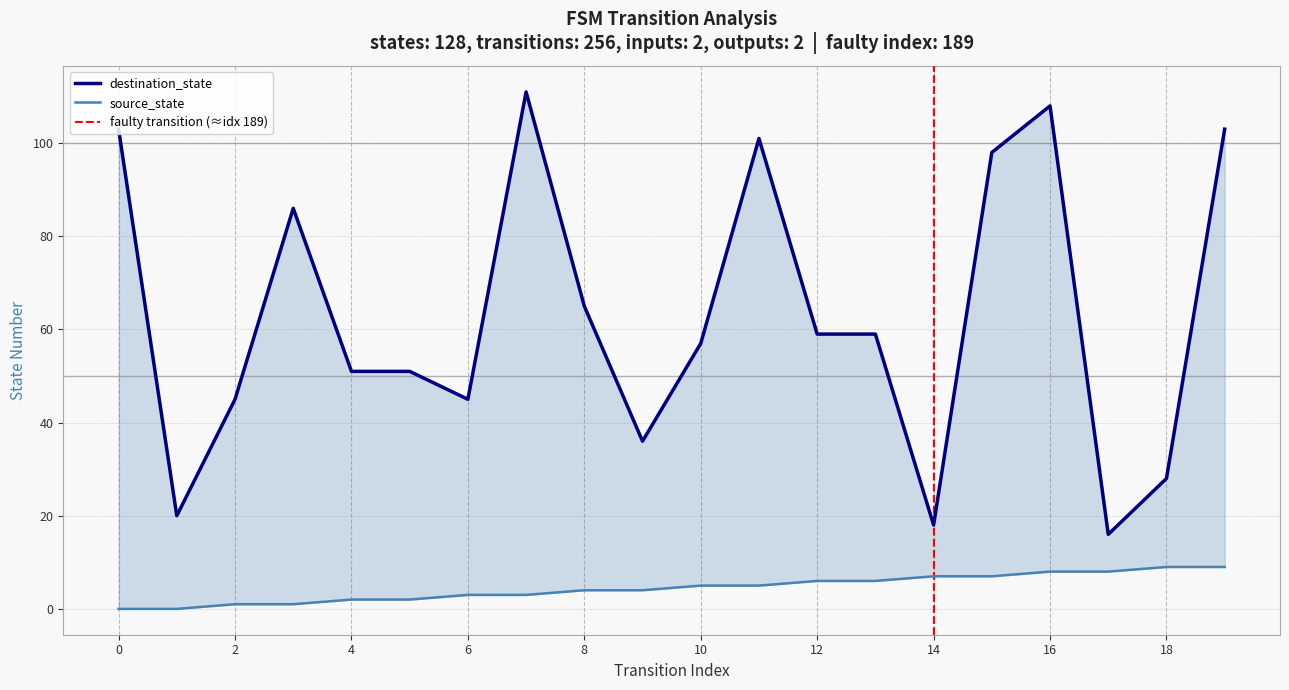

The source_state series shows 2 at 5. True or false?

True